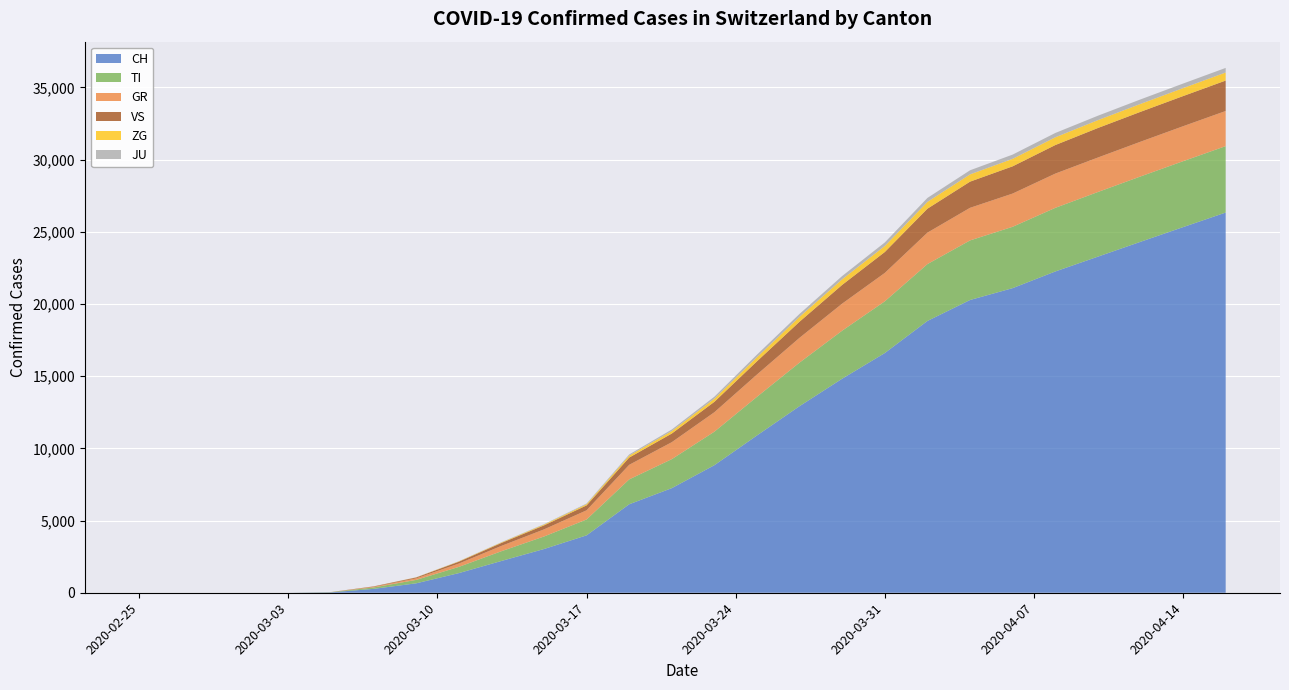

Reading left to right, transcribe all the data shown in this chart.

CH: 2020-02-25=0	2020-02-26=0	2020-02-27=0	2020-02-28=0	2020-02-29=0	2020-03-01=0	2020-03-02=0	2020-03-03=0	2020-03-05=27	2020-03-07=268	2020-03-09=652	2020-03-11=1359	2020-03-13=2200	2020-03-15=3028	2020-03-17=3976	2020-03-19=6128	2020-03-21=7245	2020-03-23=8836	2020-03-25=10897	2020-03-27=12928	2020-03-29=14829	2020-03-31=16605	2020-04-02=18827	2020-04-04=20278	2020-04-06=21100	2020-04-08=22253	2020-04-10=23280	2020-04-12=24308	2020-04-14=25326	2020-04-16=26336
TI: 2020-02-25=0	2020-02-26=0	2020-02-27=0	2020-02-28=0	2020-02-29=0	2020-03-01=0	2020-03-02=0	2020-03-03=0	2020-03-05=16	2020-03-07=98	2020-03-09=238	2020-03-11=431	2020-03-13=676	2020-03-15=868	2020-03-17=1100	2020-03-19=1724	2020-03-21=2010	2020-03-23=2322	2020-03-25=2678	2020-03-27=3018	2020-03-29=3328	2020-03-31=3583	2020-04-02=3939	2020-04-04=4128	2020-04-06=4250	2020-04-08=4408	2020-04-10=4478	2020-04-12=4527	2020-04-14=4567	2020-04-16=4601
GR: 2020-02-25=0	2020-02-26=0	2020-02-27=0	2020-02-28=0	2020-02-29=0	2020-03-01=0	2020-03-02=0	2020-03-03=0	2020-03-05=4	2020-03-07=41	2020-03-09=105	2020-03-11=230	2020-03-13=369	2020-03-15=493	2020-03-17=635	2020-03-19=1009	2020-03-21=1175	2020-03-23=1348	2020-03-25=1544	2020-03-27=1718	2020-03-29=1873	2020-03-31=1967	2020-04-02=2179	2020-04-04=2258	2020-04-06=2302	2020-04-08=2372	2020-04-10=2388	2020-04-12=2406	2020-04-14=2422	2020-04-16=2434
VS: 2020-02-25=0	2020-02-26=0	2020-02-27=0	2020-02-28=0	2020-02-29=0	2020-03-01=0	2020-03-02=0	2020-03-03=0	2020-03-05=2	2020-03-07=30	2020-03-09=62	2020-03-11=128	2020-03-13=202	2020-03-15=275	2020-03-17=339	2020-03-19=502	2020-03-21=597	2020-03-23=720	2020-03-25=915	2020-03-27=1115	2020-03-29=1298	2020-03-31=1449	2020-04-02=1658	2020-04-04=1812	2020-04-06=1886	2020-04-08=1977	2020-04-10=2045	2020-04-12=2070	2020-04-14=2088	2020-04-16=2108
ZG: 2020-02-25=0	2020-02-26=0	2020-02-27=0	2020-02-28=0	2020-02-29=0	2020-03-01=0	2020-03-02=0	2020-03-03=0	2020-03-05=0	2020-03-07=4	2020-03-09=10	2020-03-11=22	2020-03-13=34	2020-03-15=56	2020-03-17=82	2020-03-19=136	2020-03-21=176	2020-03-23=218	2020-03-25=285	2020-03-27=340	2020-03-29=389	2020-03-31=416	2020-04-02=473	2020-04-04=503	2020-04-06=520	2020-04-08=537	2020-04-10=545	2020-04-12=549	2020-04-14=553	2020-04-16=558
JU: 2020-02-25=0	2020-02-26=0	2020-02-27=0	2020-02-28=0	2020-02-29=0	2020-03-01=0	2020-03-02=0	2020-03-03=0	2020-03-05=0	2020-03-07=2	2020-03-09=5	2020-03-11=12	2020-03-13=20	2020-03-15=30	2020-03-17=48	2020-03-19=79	2020-03-21=105	2020-03-23=138	2020-03-25=177	2020-03-27=201	2020-03-29=225	2020-03-31=246	2020-04-02=274	2020-04-04=285	2020-04-06=293	2020-04-08=300	2020-04-10=306	2020-04-12=312	2020-04-14=315	2020-04-16=318